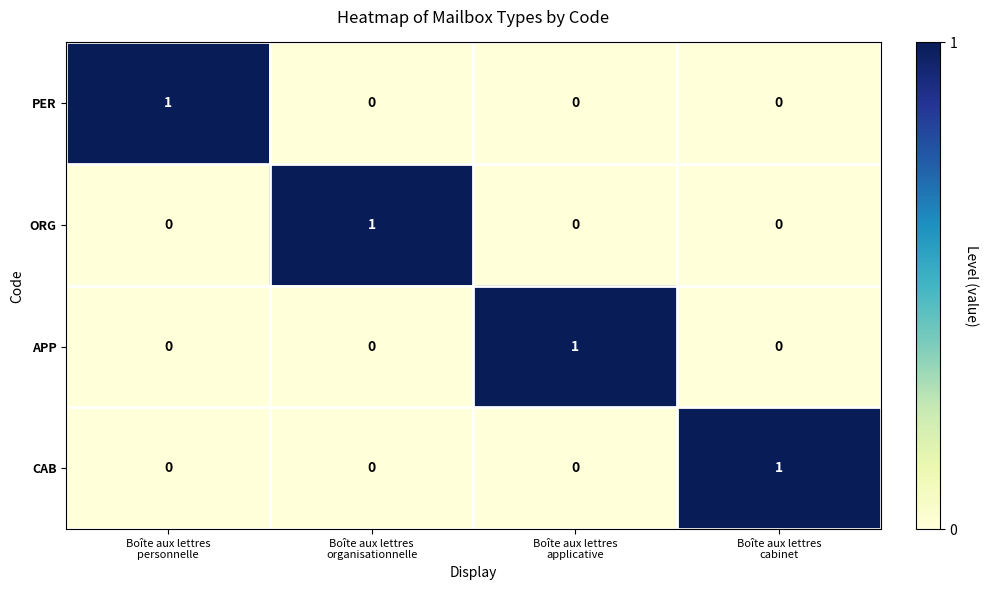

At how many categories does at least one series exceed 0?

4